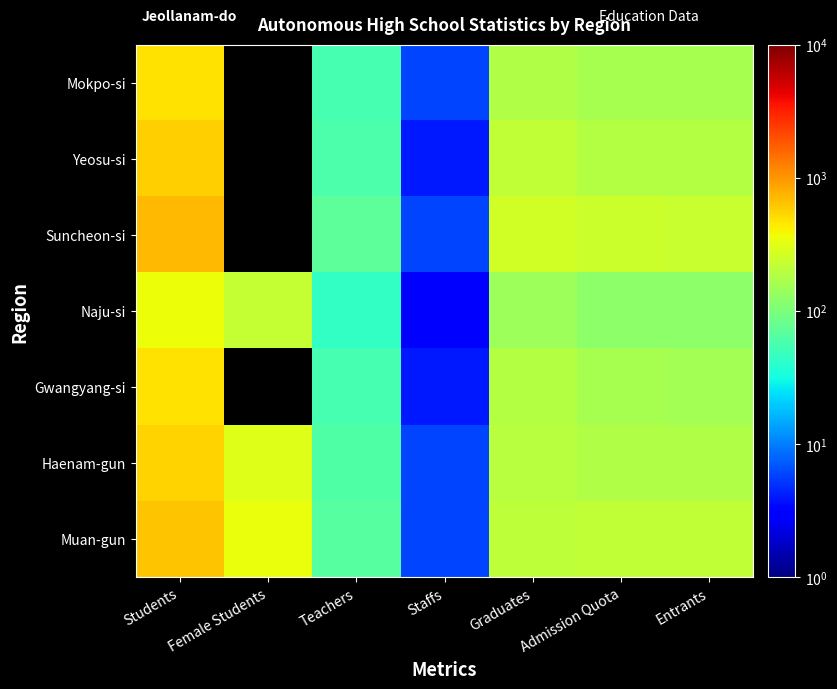

Which series has the largest range (max minus min)?

Suncheon-si